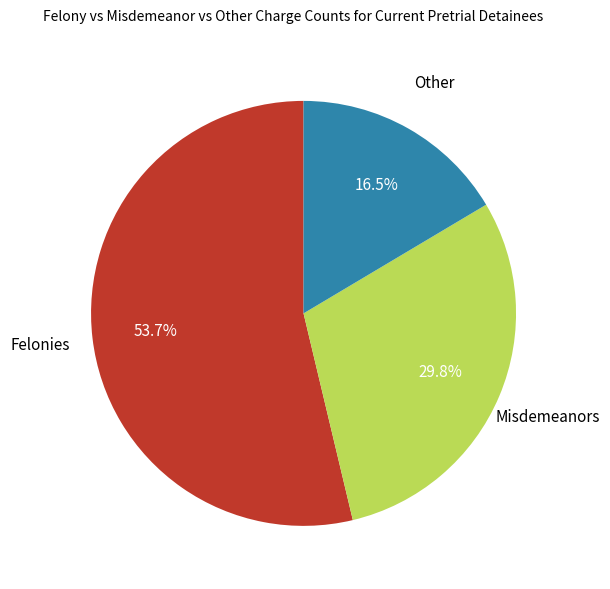

Is there a majority slice in this chart?

Yes